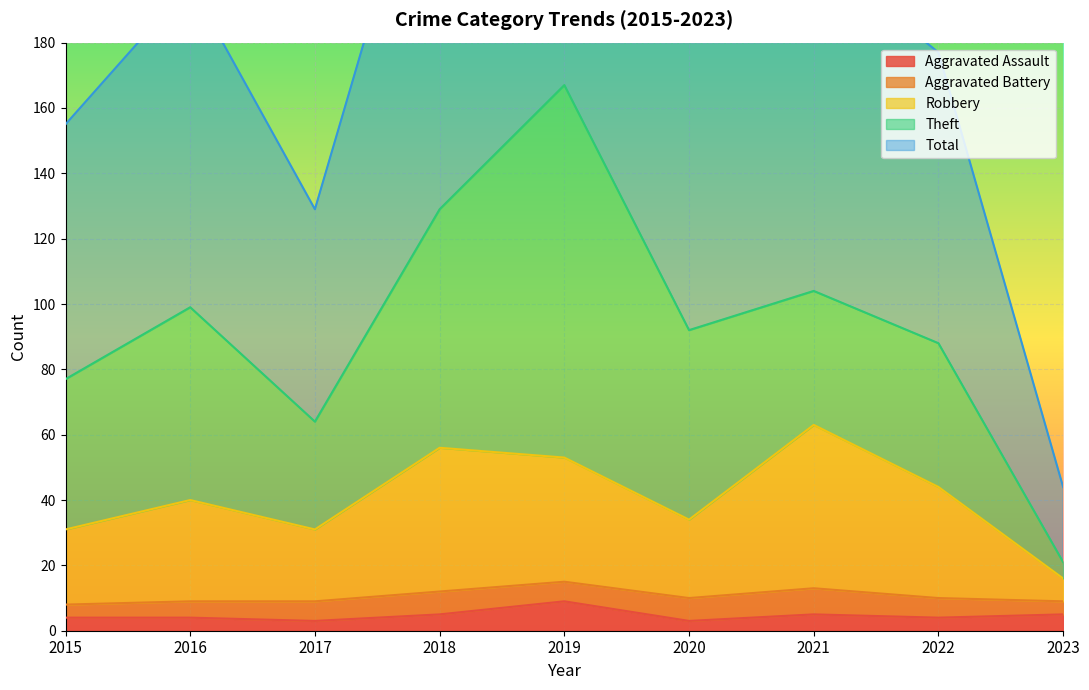

True or false: Total and Robbery intersect in this chart.

False